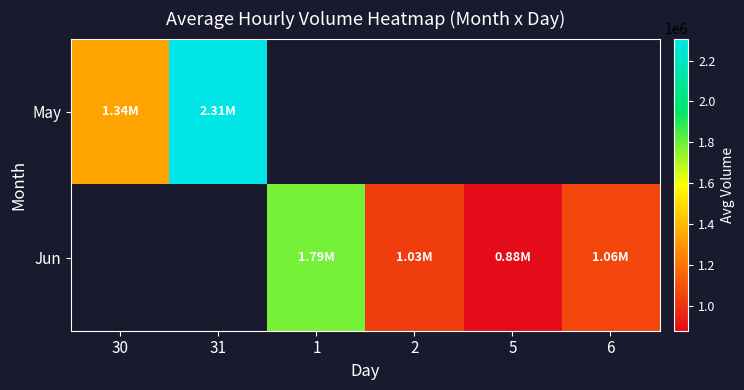

What value does the May series have at 30?

1340795.4